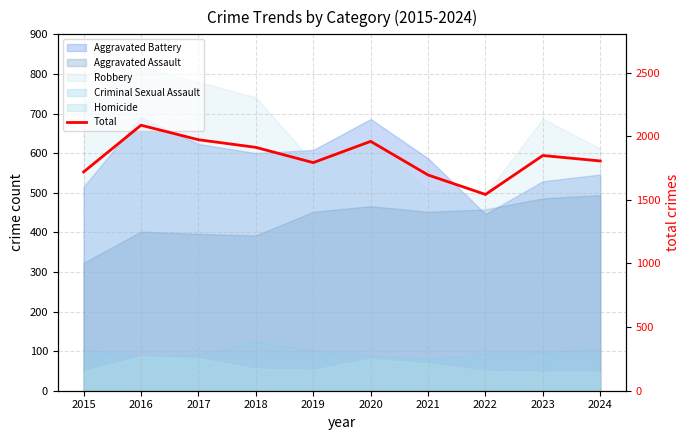

How many lines are shown in the chart?

1